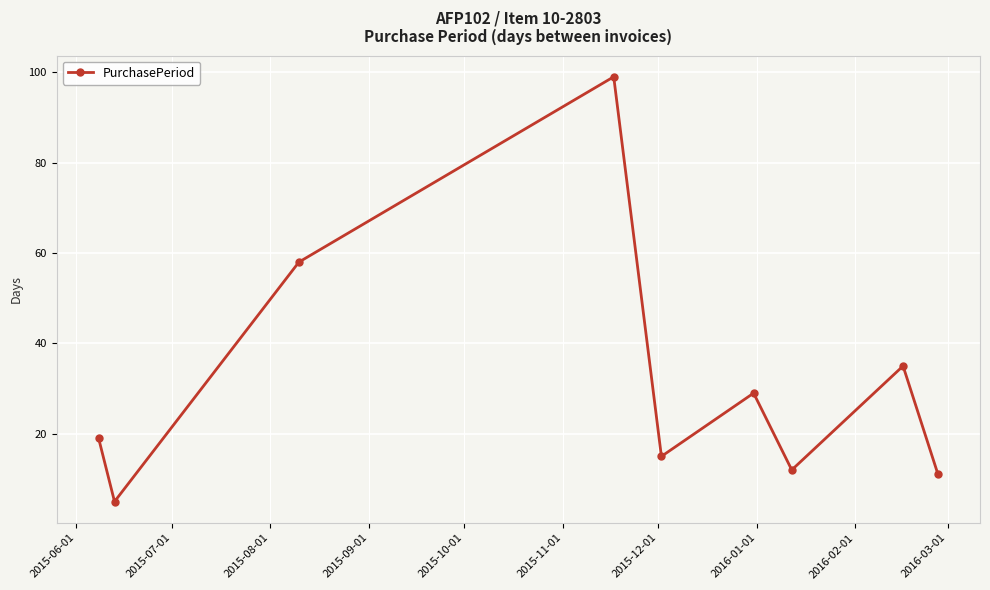

What is the sum of all values?

283